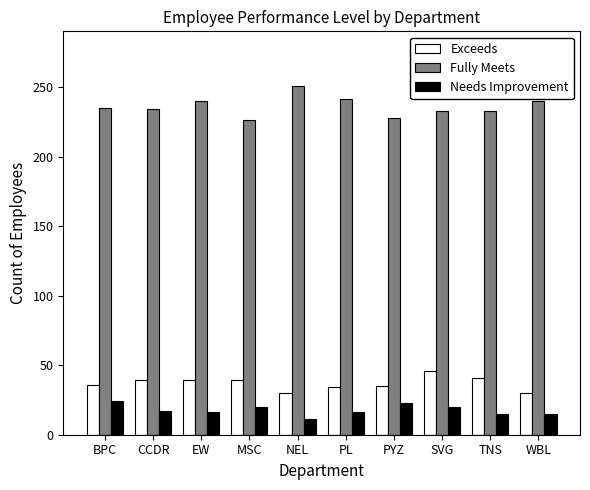

What are all the series names shown in the legend?

Exceeds, Fully Meets, Needs Improvement